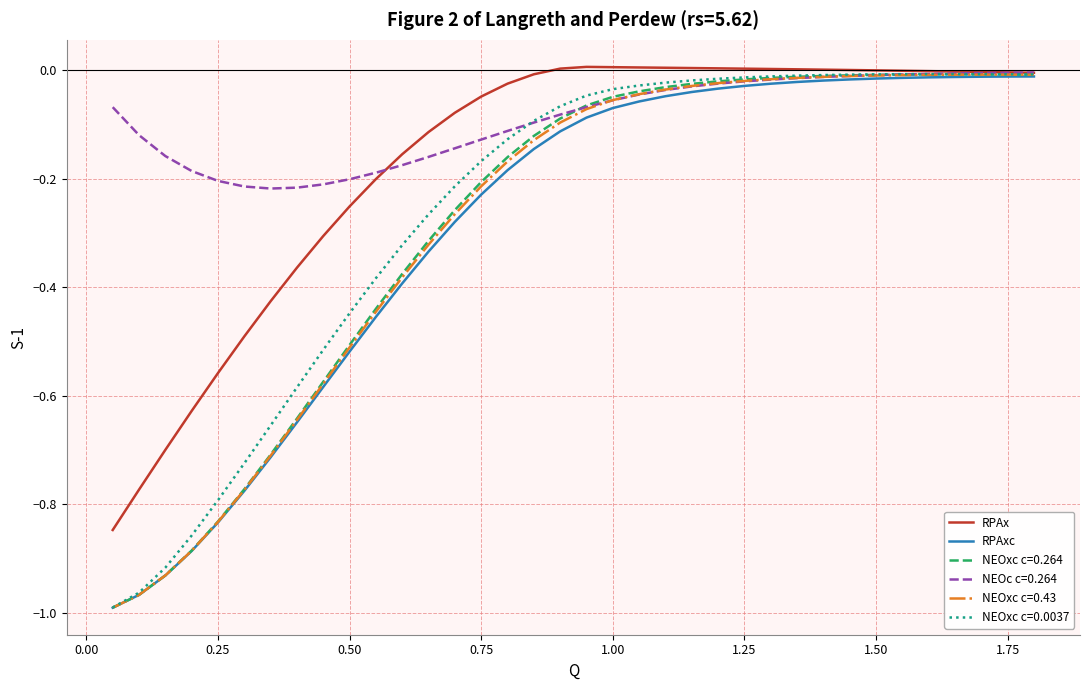

Which series has the largest total across all categories?

NEOc c=0.264